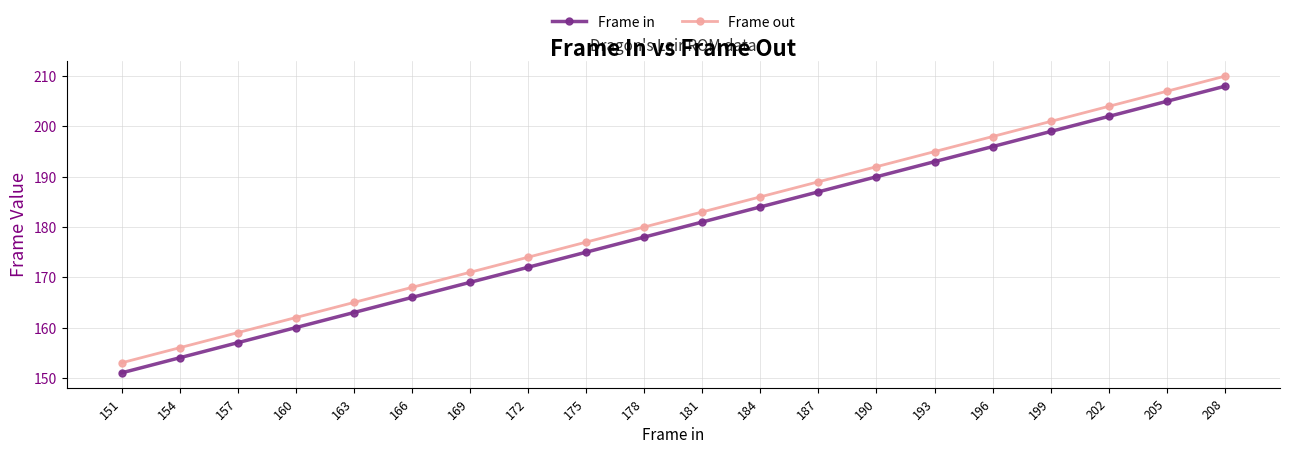

True or false: Frame in has a value of 282 at 196.

False